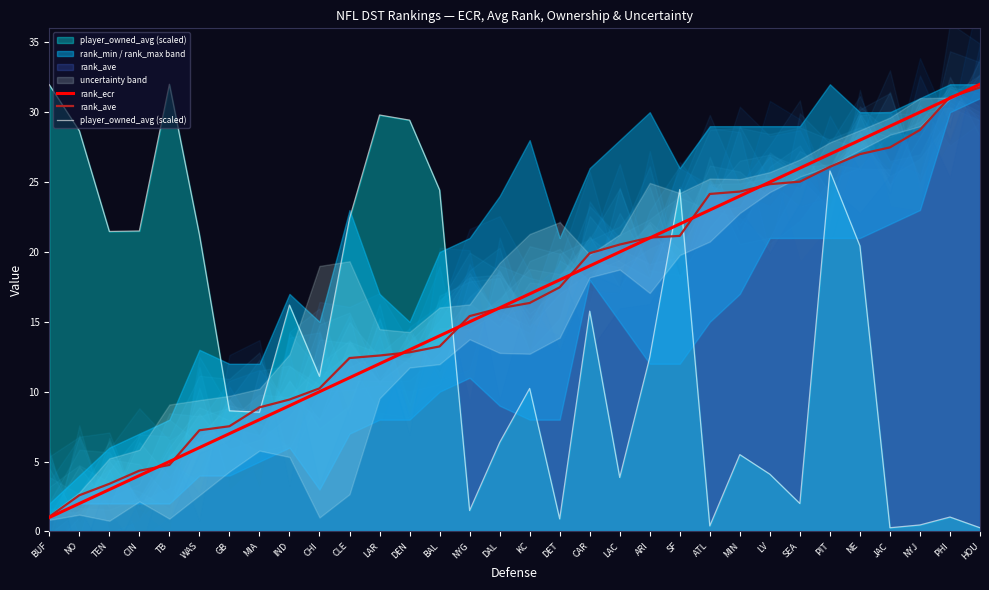

Where is rank_ave nearest to the value 16?

DAL